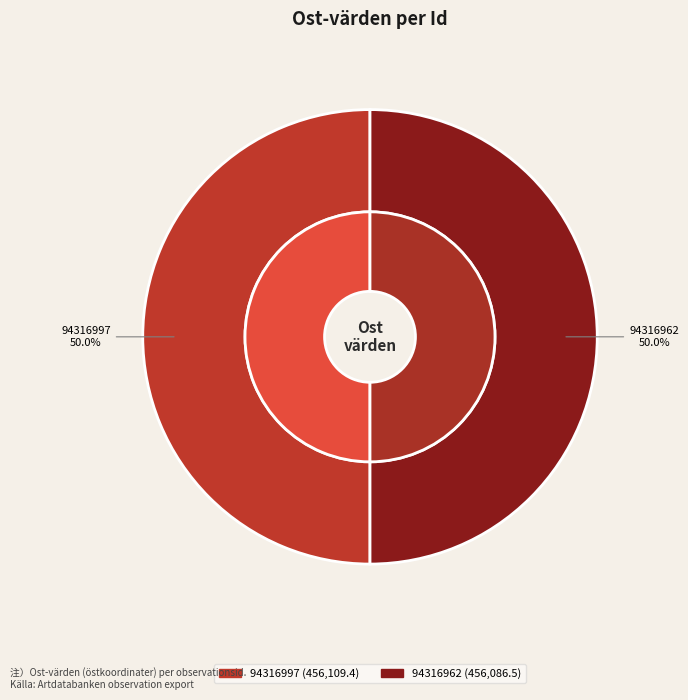

What is the change in value from 94316997 to 94316962?

-22.9